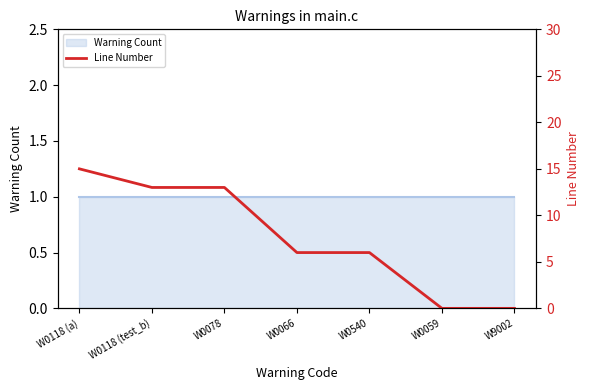

Count the values in the range 0 to 13.

6